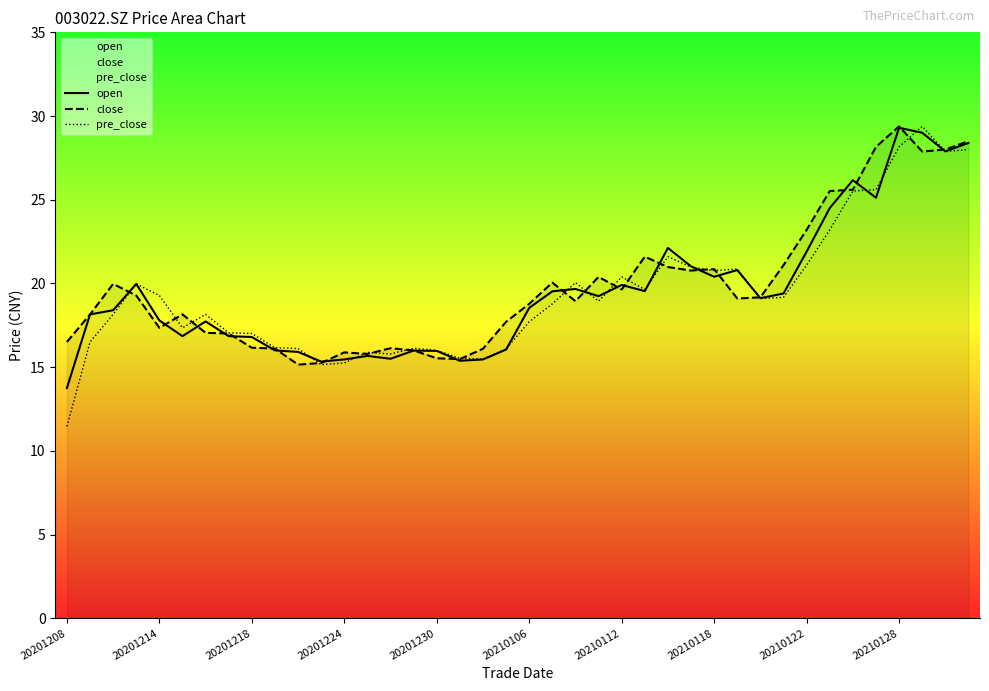

Which series has the largest total across all categories?

close